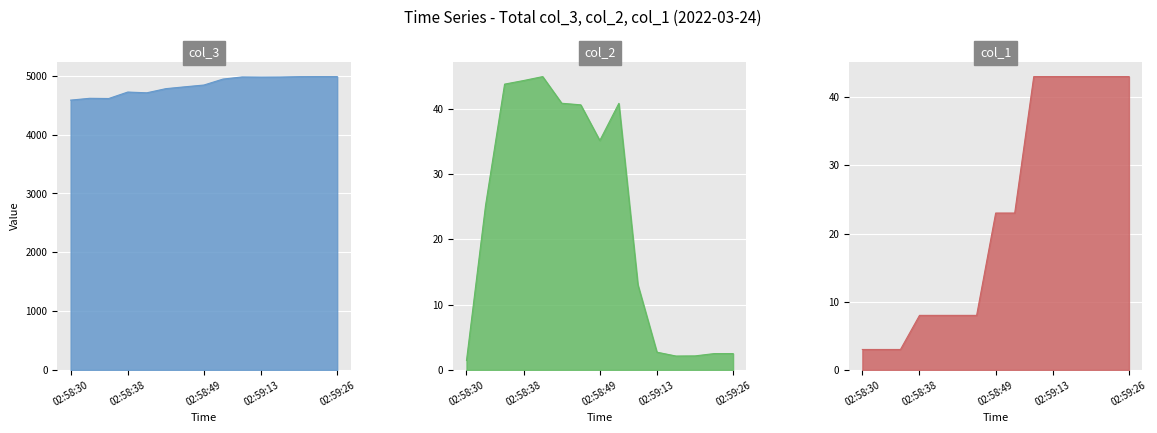

Where is col_1 nearest to the value 23?

02:58:49